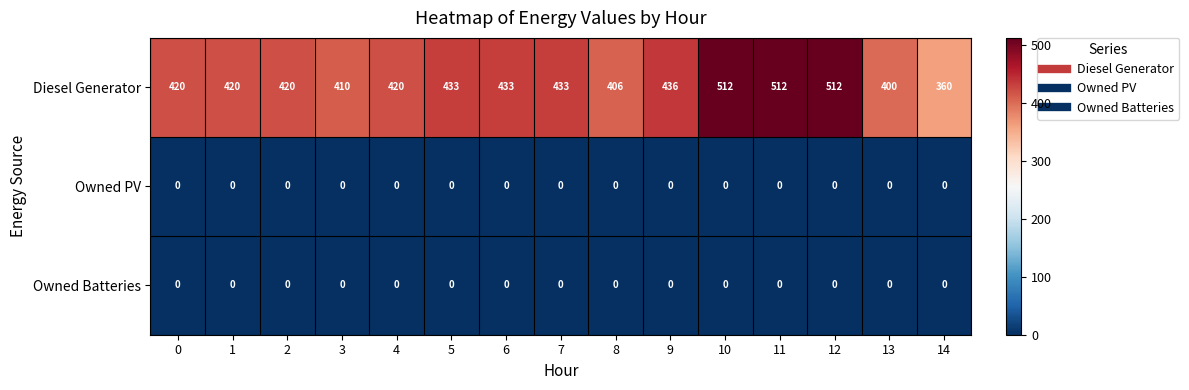

What is the total value across all series at 1?

420